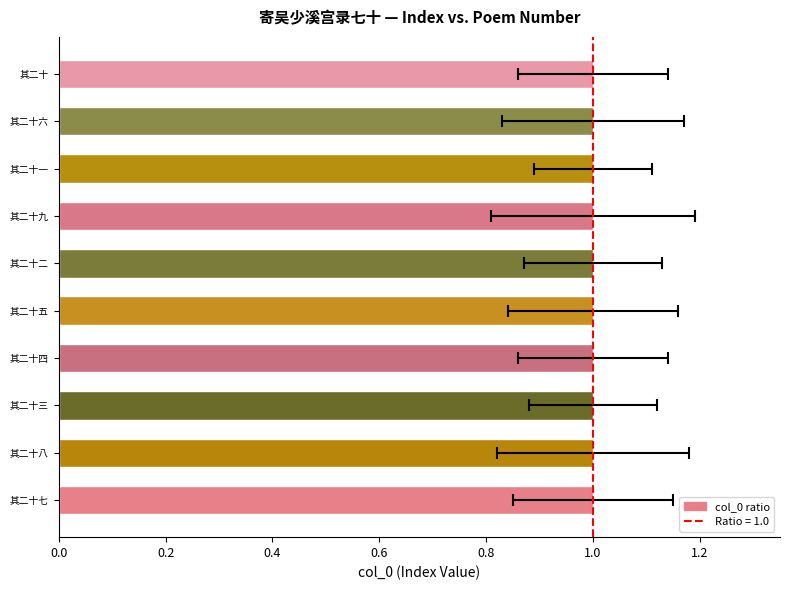

What position from the right is 其二十六?

2